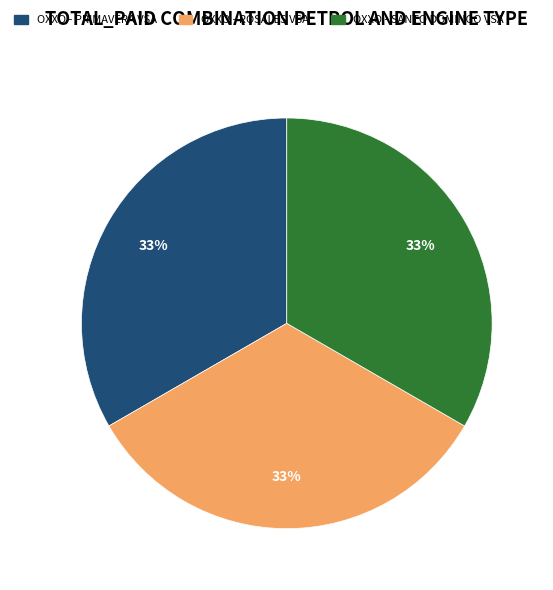

What percentage is the OXXO - SANTO DOMINGO VSA slice, to the nearest percent?

33%